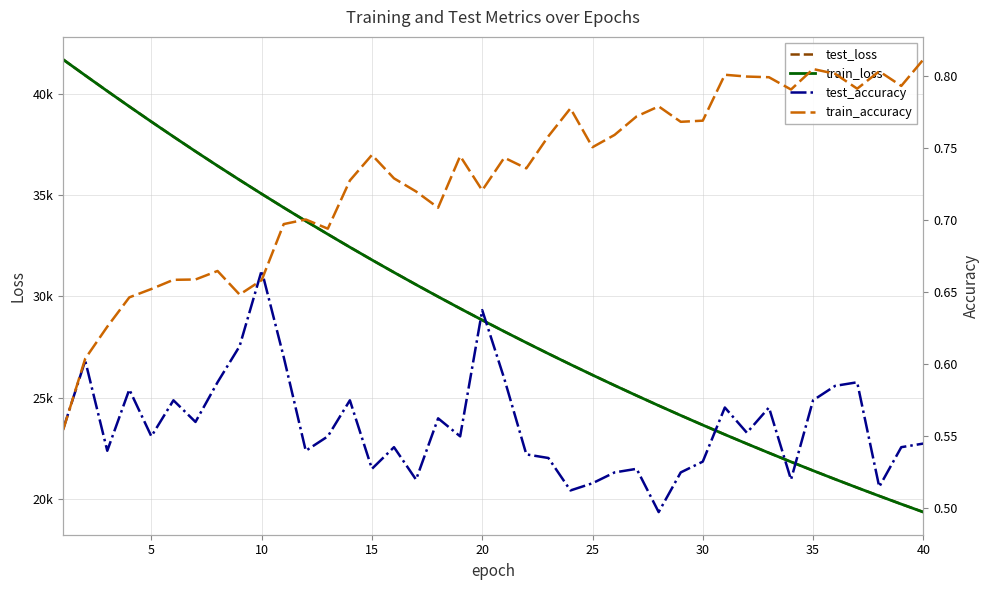

What is the highest value of the train_loss series?

41696.8